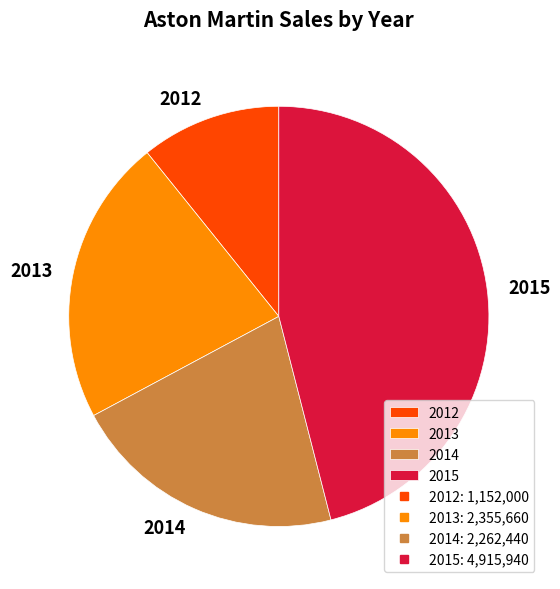

The 2013 slice represents 27% of the pie. True or false?

False